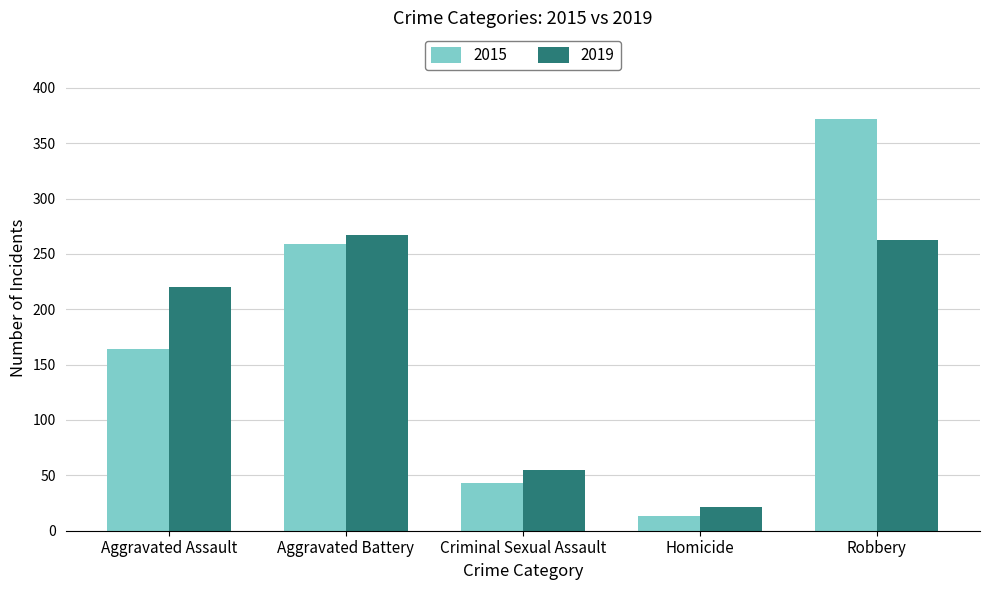

Are the bars grouped side by side (vs. stacked)?

Yes